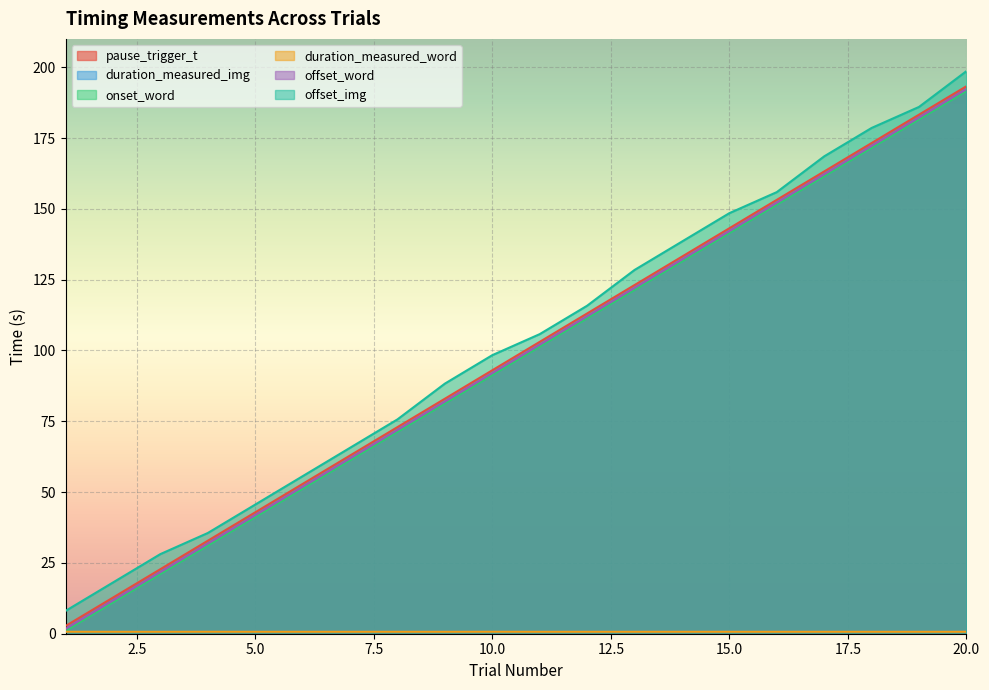

At which label is offset_img closest to 103?

11